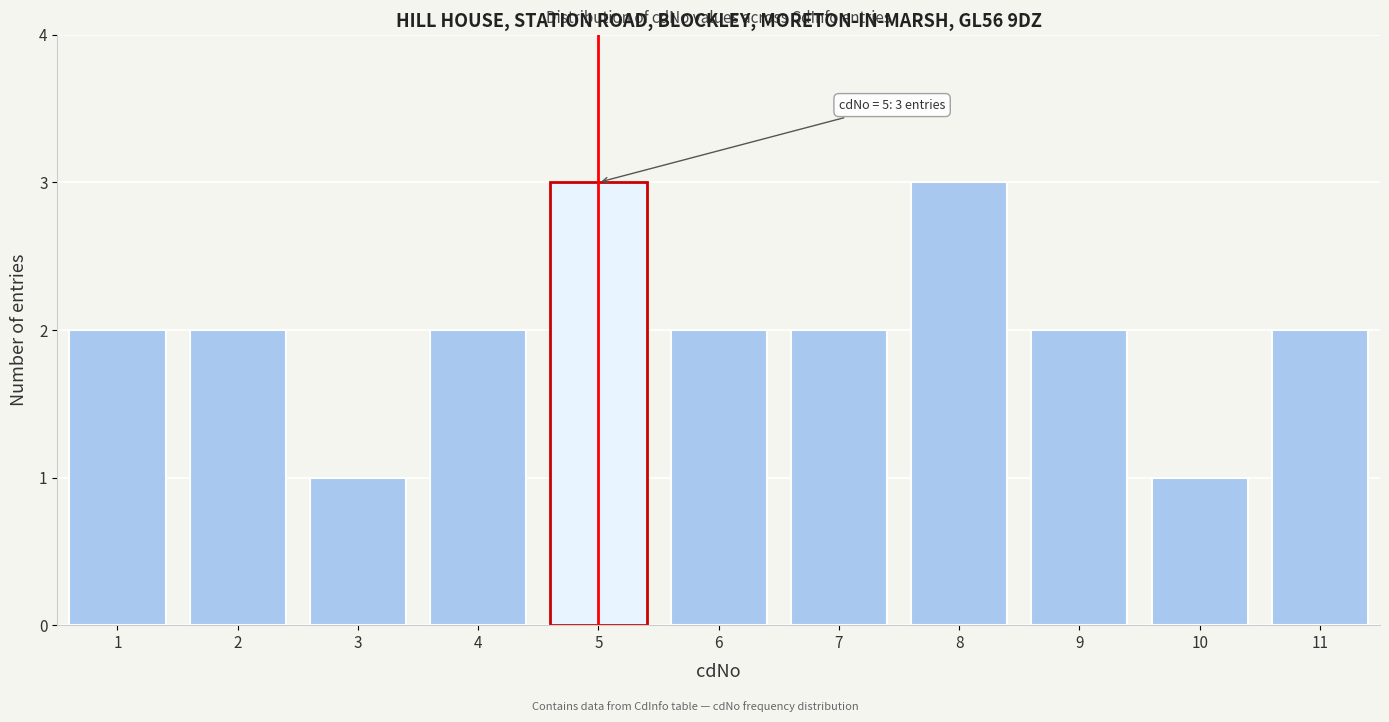

Reading left to right, extract all data points from this chart.

1=2	2=2	3=1	4=2	5=3	6=2	7=2	8=3	9=2	10=1	11=2